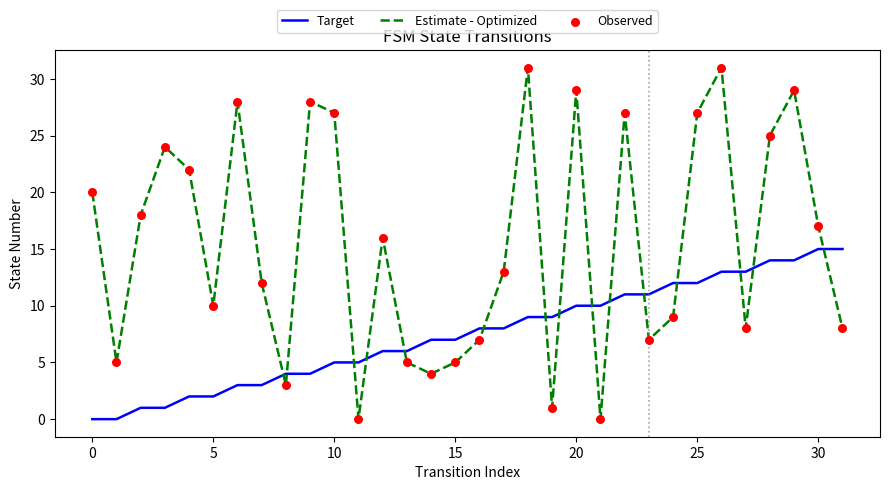

Which series has the widest spread of values?

Estimate - Optimized